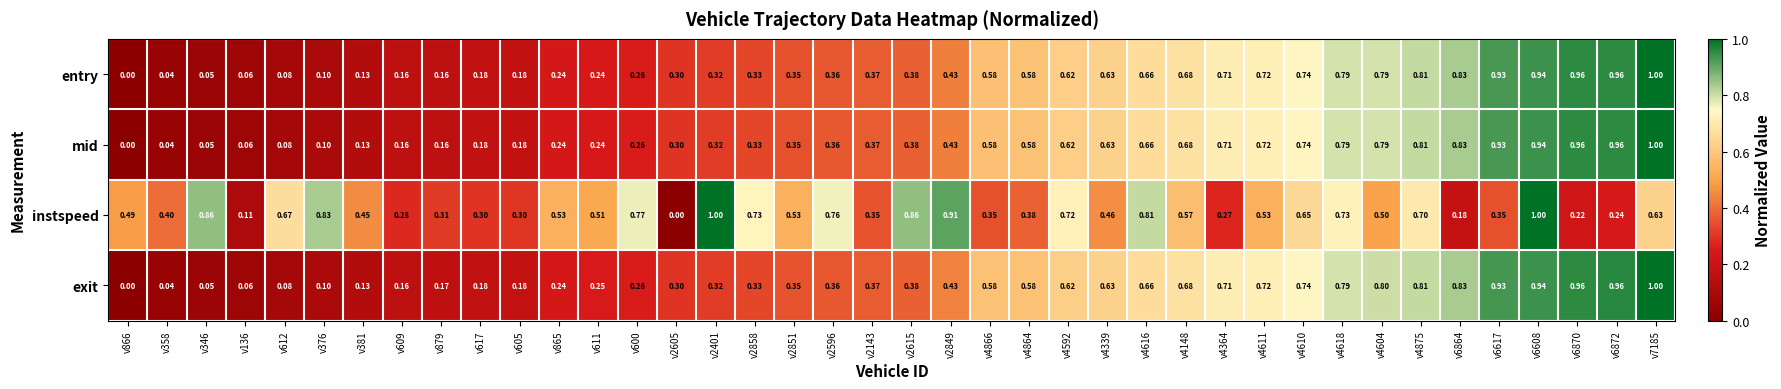

Between v612 and v609, which series saw the biggest shift?

instspeed